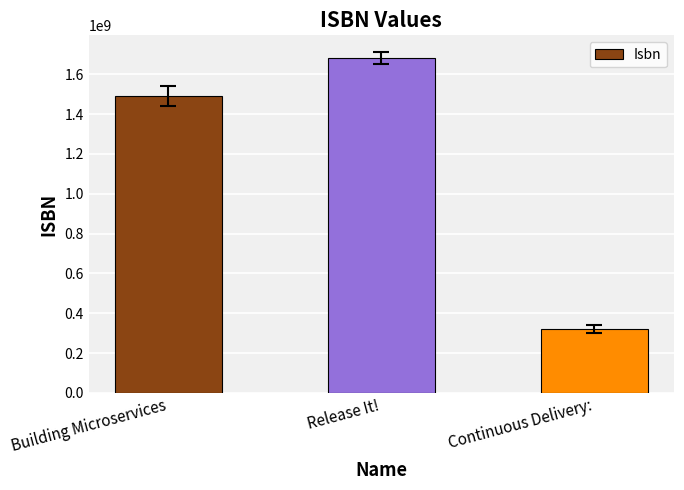

Is it true that the value at Release It! is 2724024322?

False